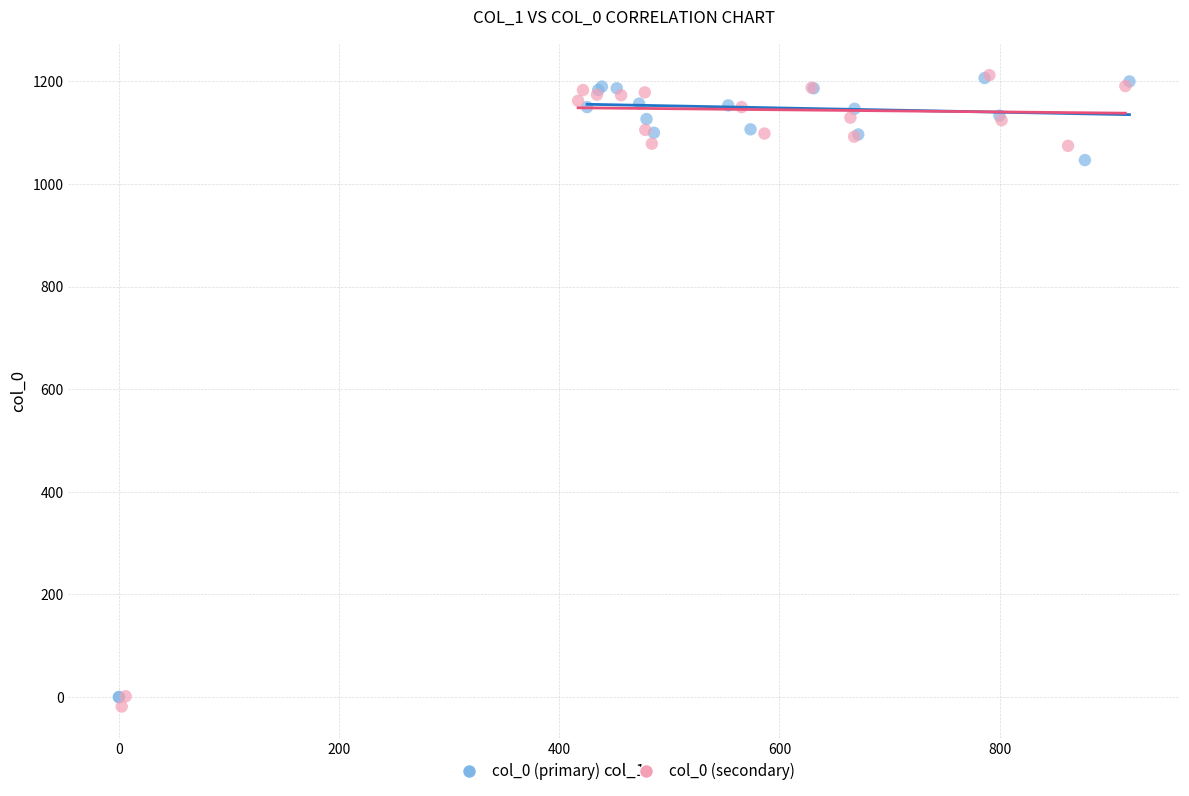

Which series has the widest spread of Y values?

col_0 (secondary)